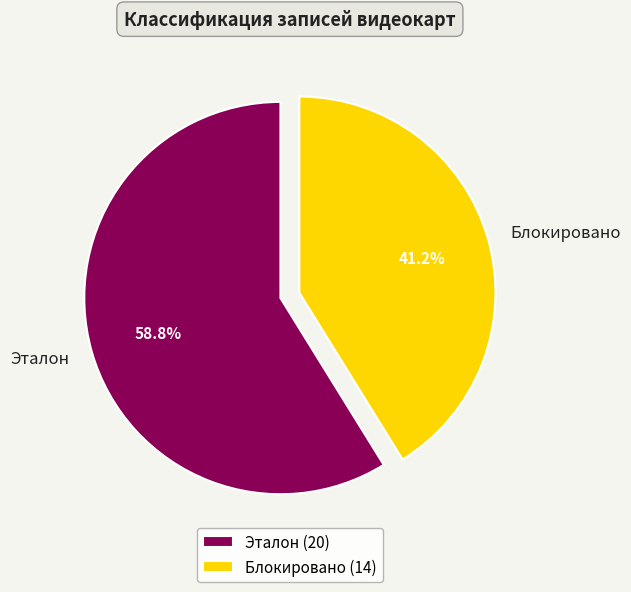

Which has a higher value, Блокировано or Эталон?

Эталон